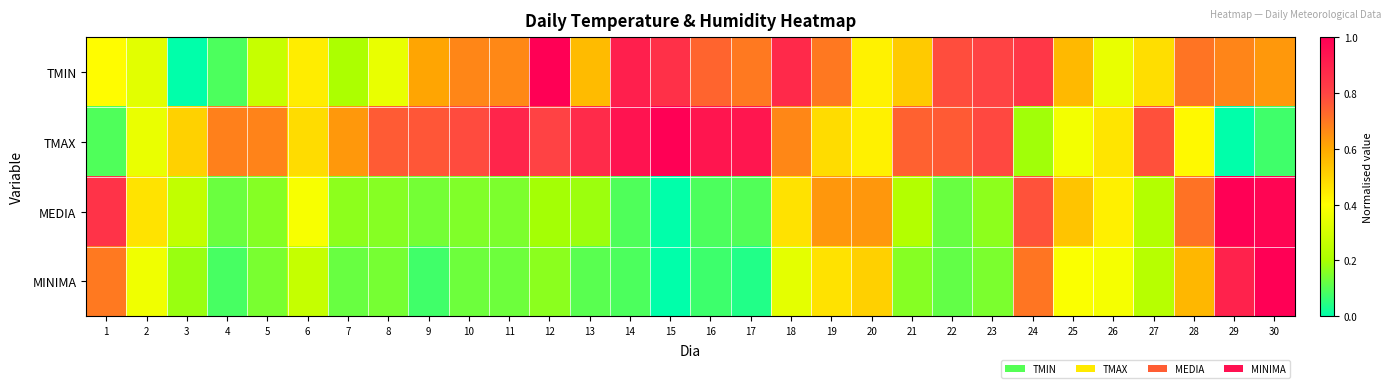

How many data points does each series have?

30